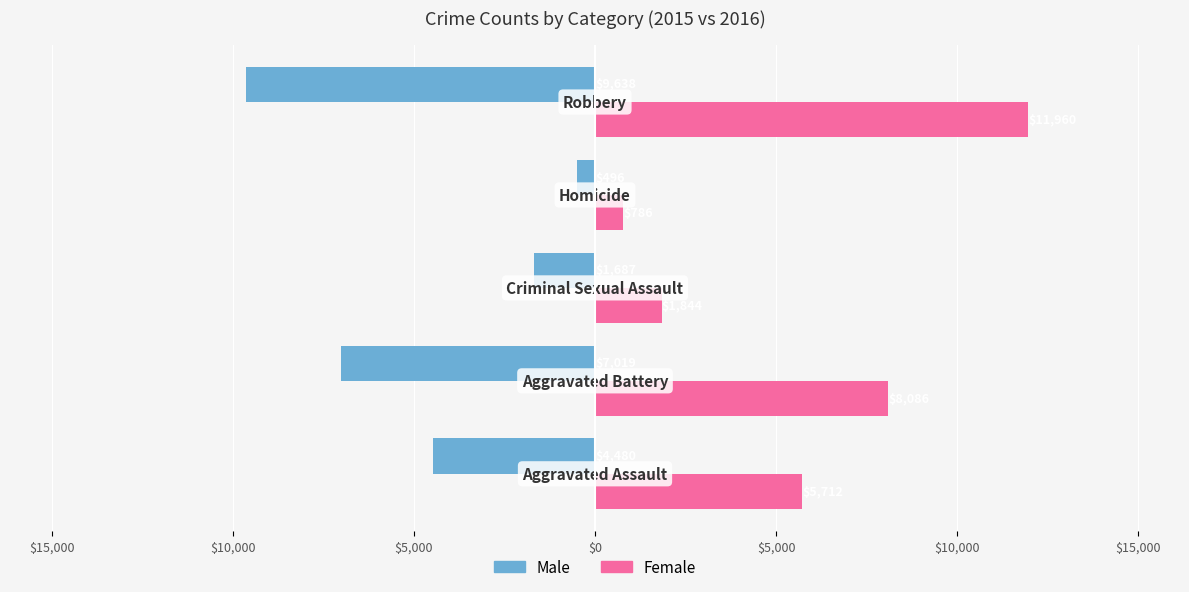

Reading left to right, list all the values displayed in this chart.

Male: -4480	-7019	-1687	-496	-9638
Female: 5712	8086	1844	786	11960